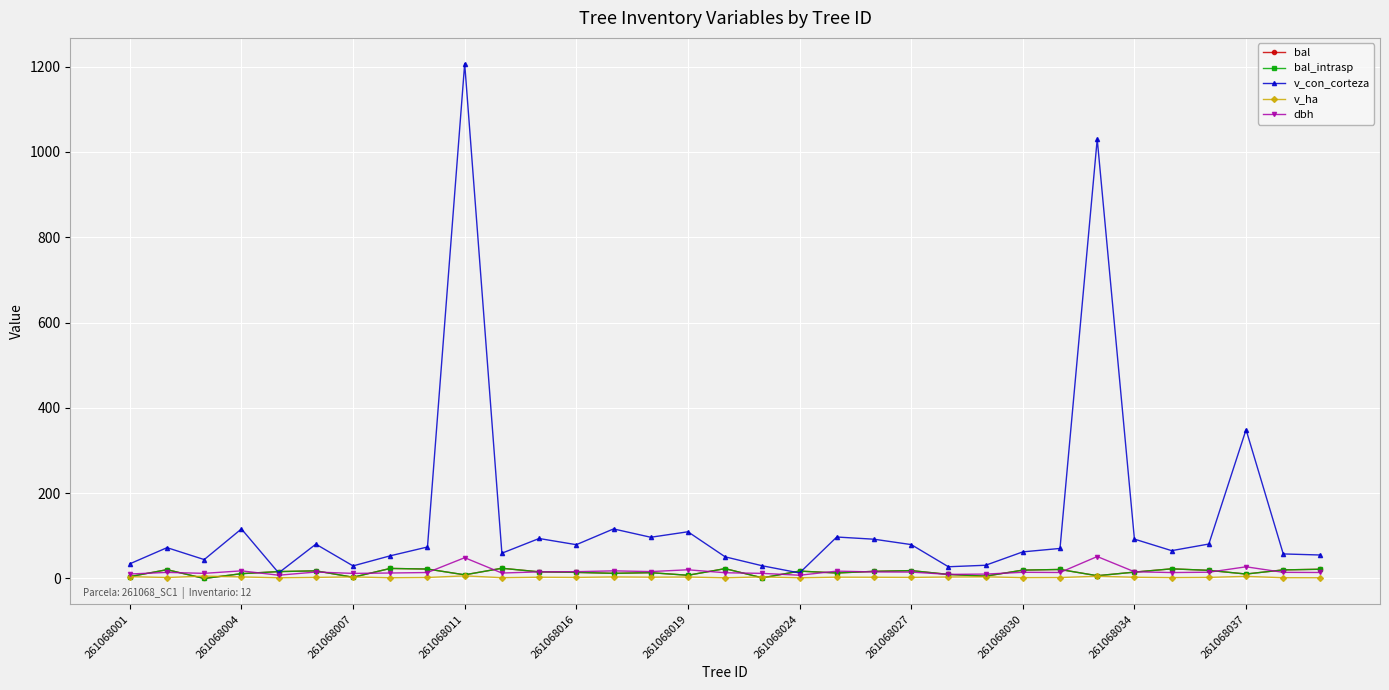

What is the maximum value for bal?

24.0